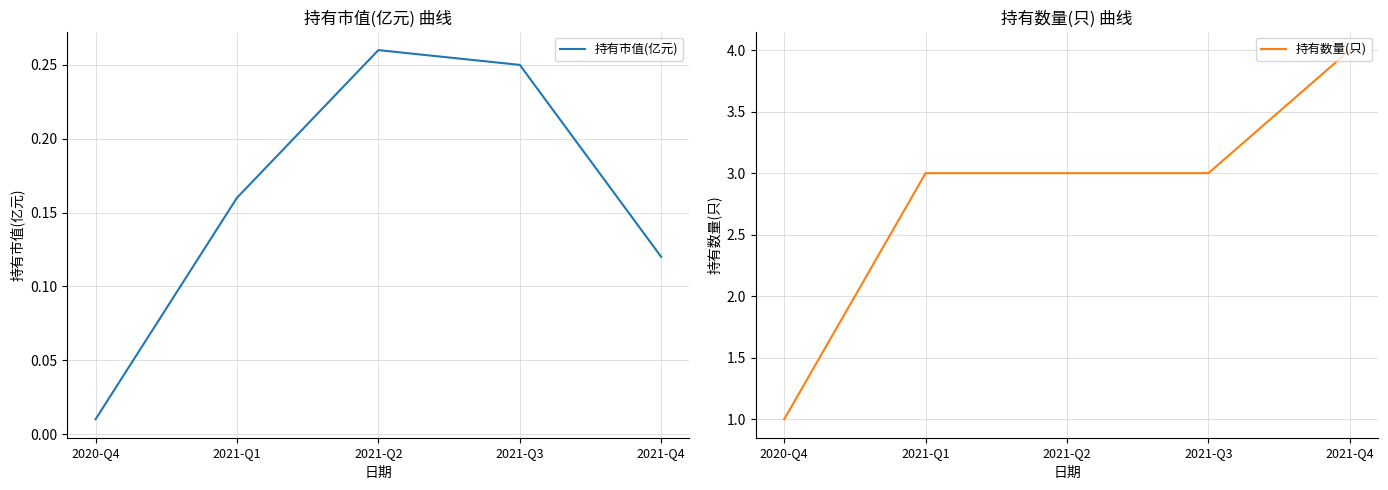

How many interior local peaks does the 持有市值(亿元) series have?

1